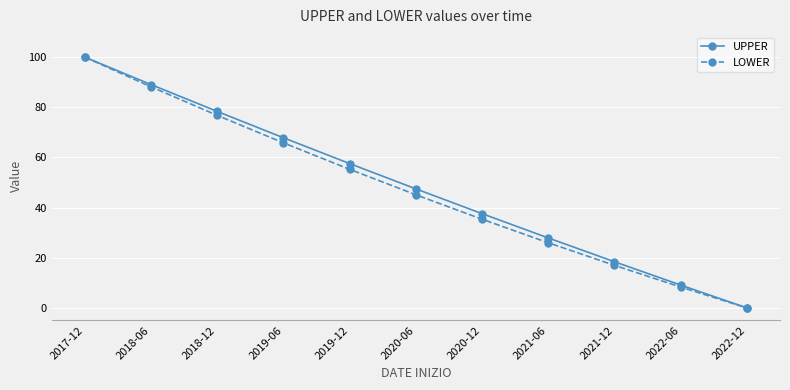

True or false: LOWER has a value of 35.4 at 2020-12.

True